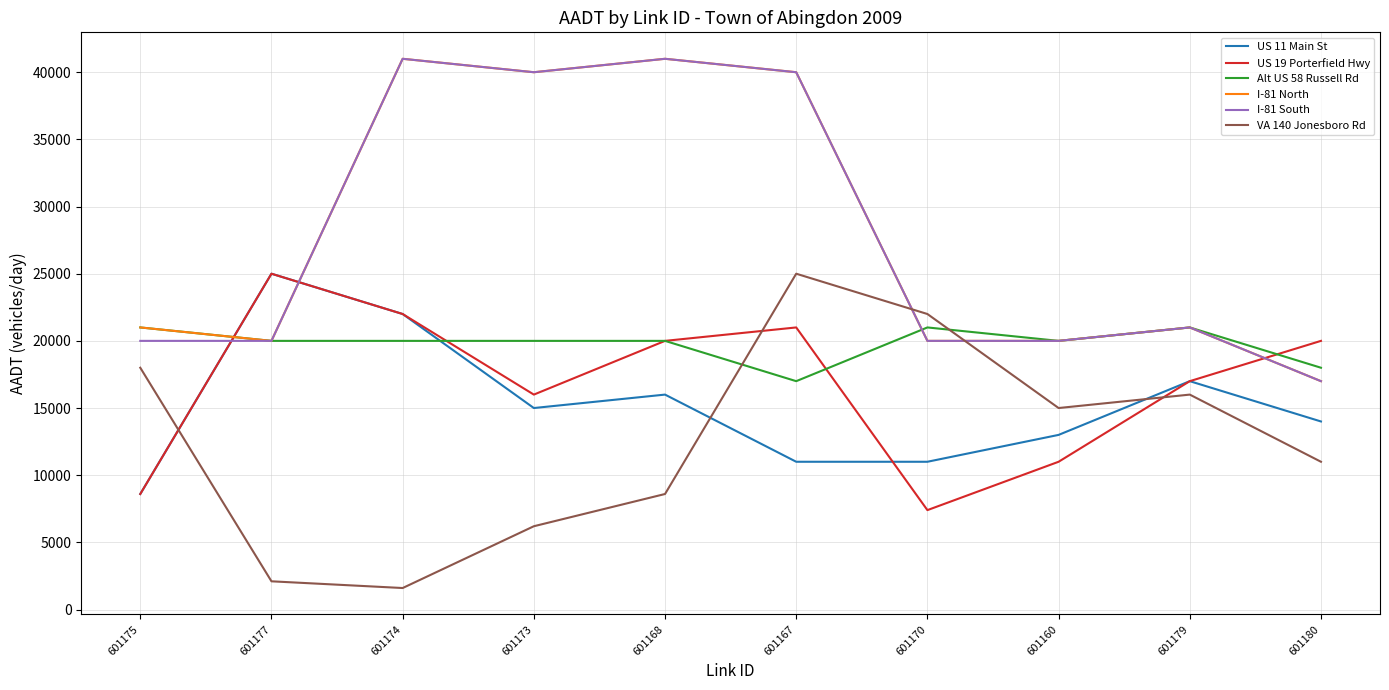

What position from the right is 601174?

8